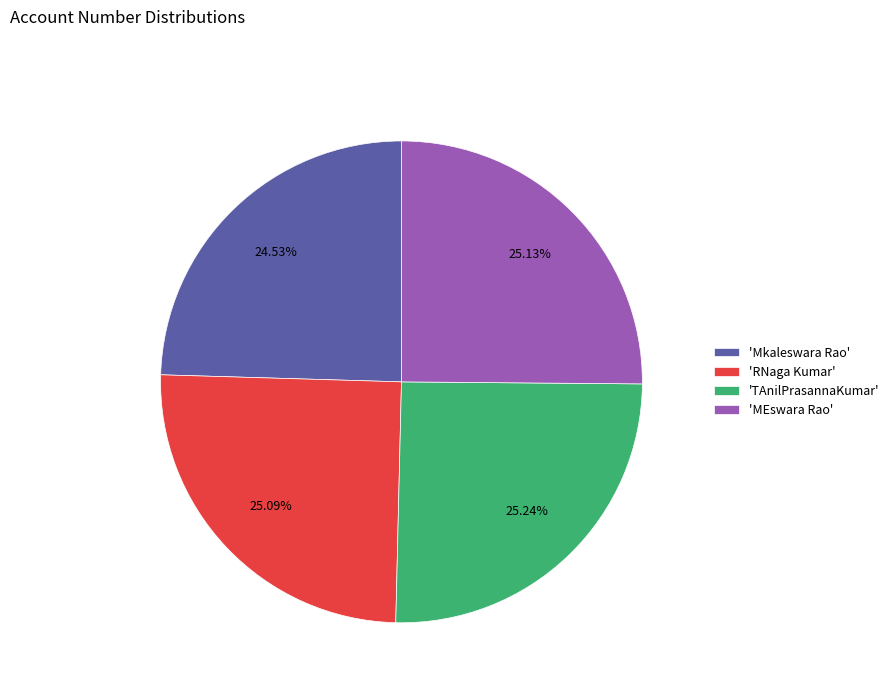

How many slices are in this pie chart?

4